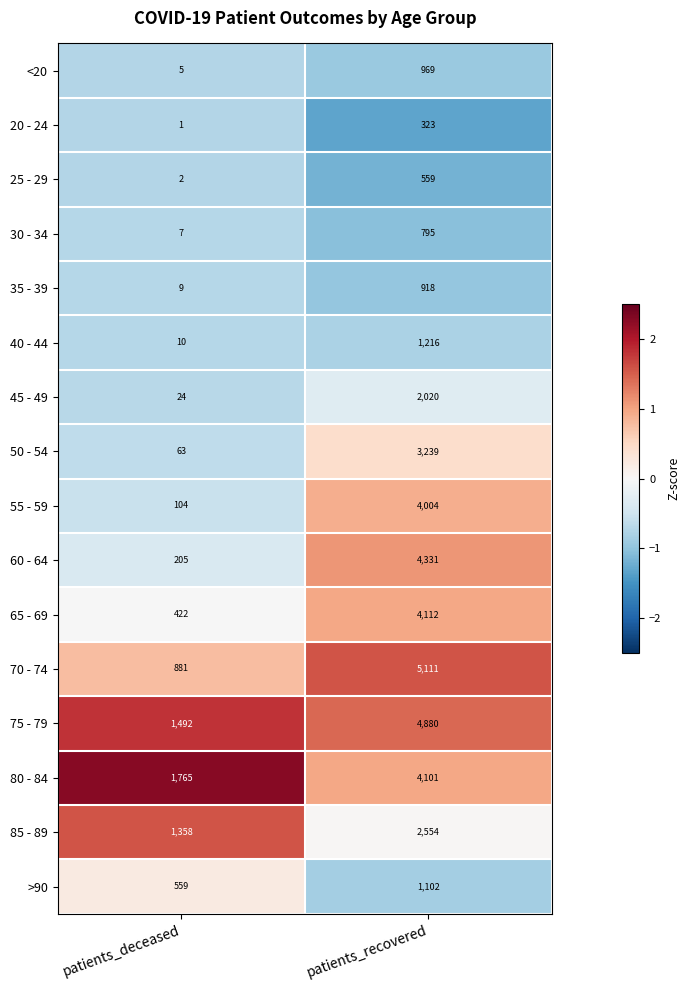

Is it true that 55 - 59 equals 139 at patients_deceased?

False